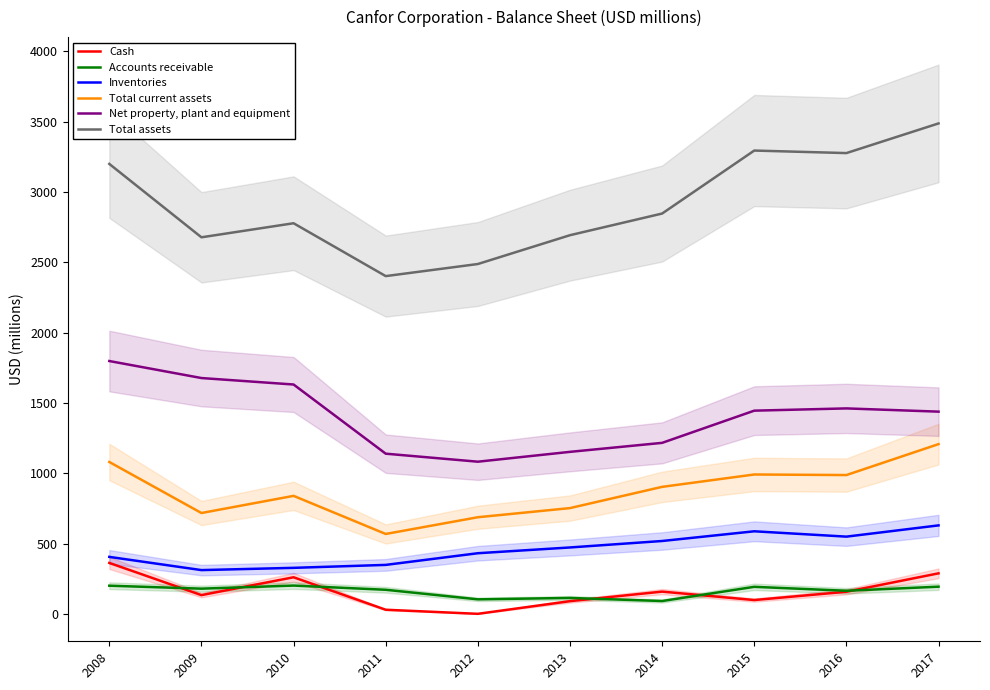

How many data points in Net property, plant and equipment are less than 1445?

5